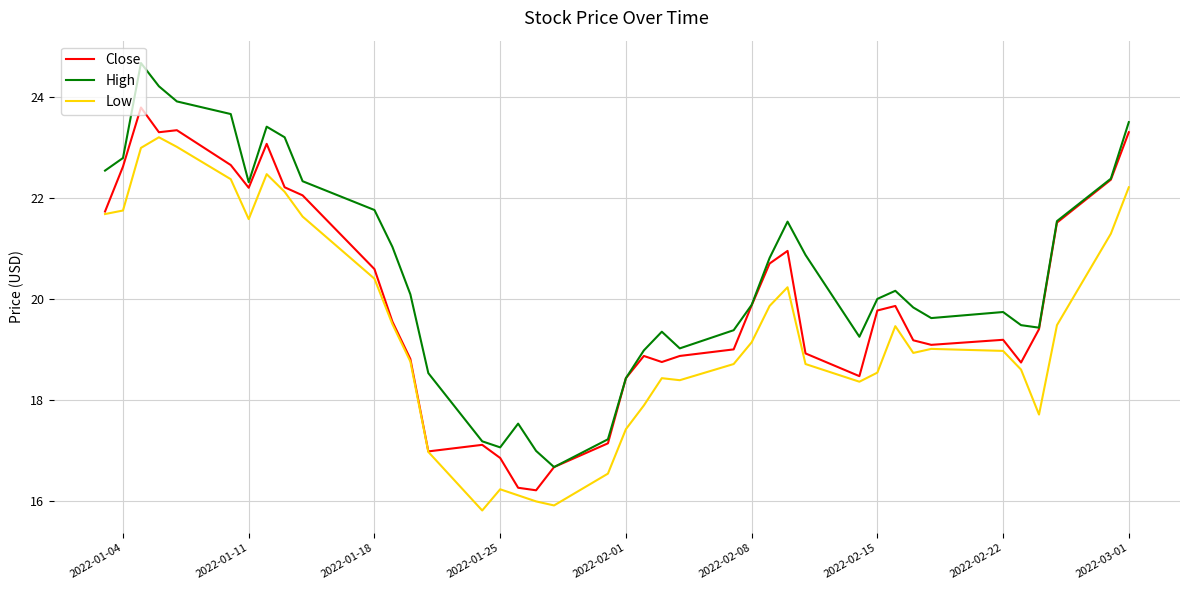

Which series has the largest range (max minus min)?

High